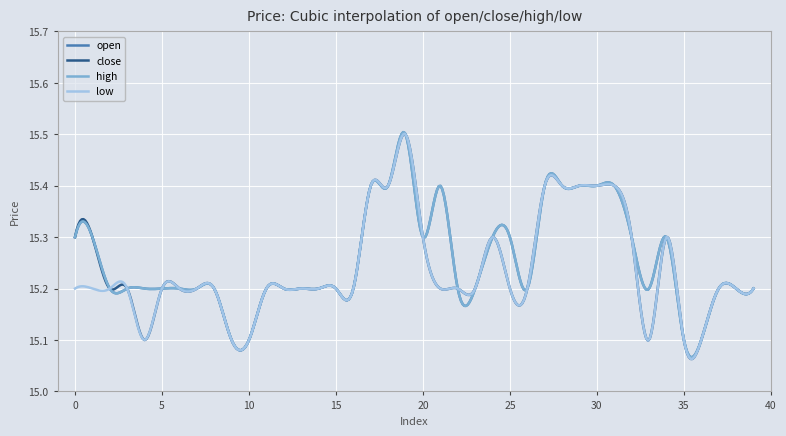

Does the chart have visible grid lines?

Yes